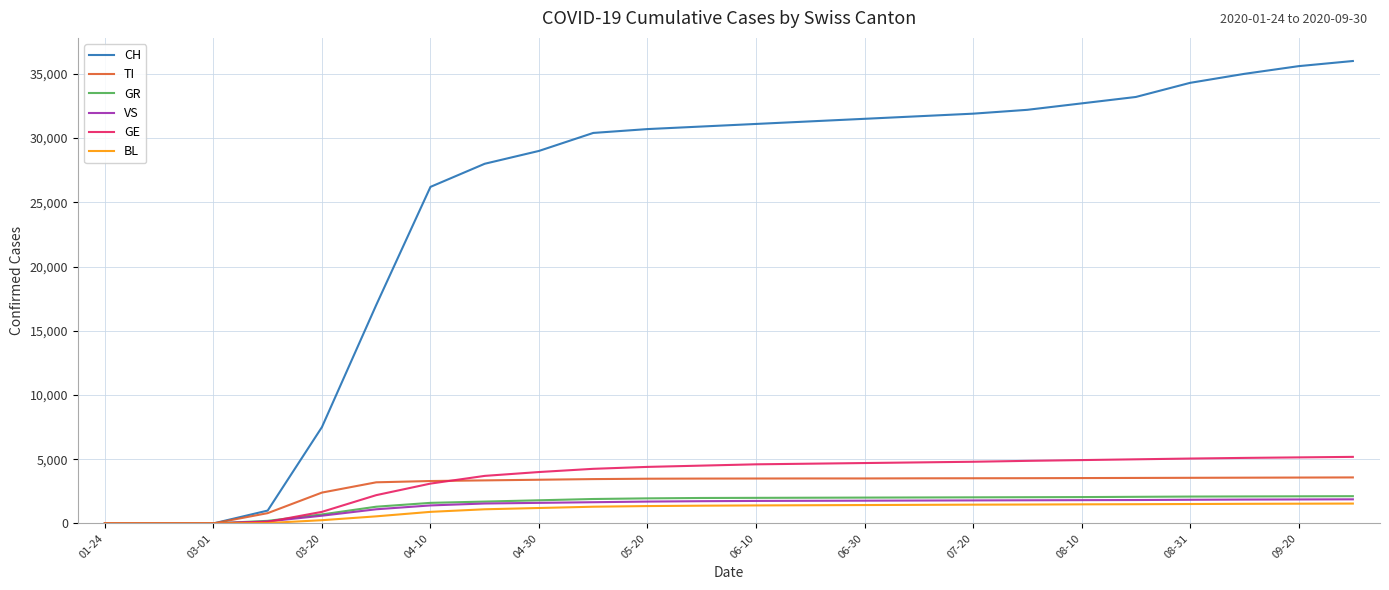

What is the maximum value for GR?

2120